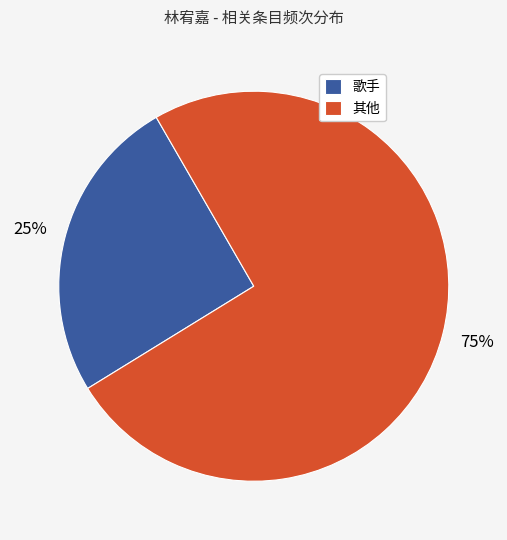

Which category has the smallest portion of the pie?

歌手